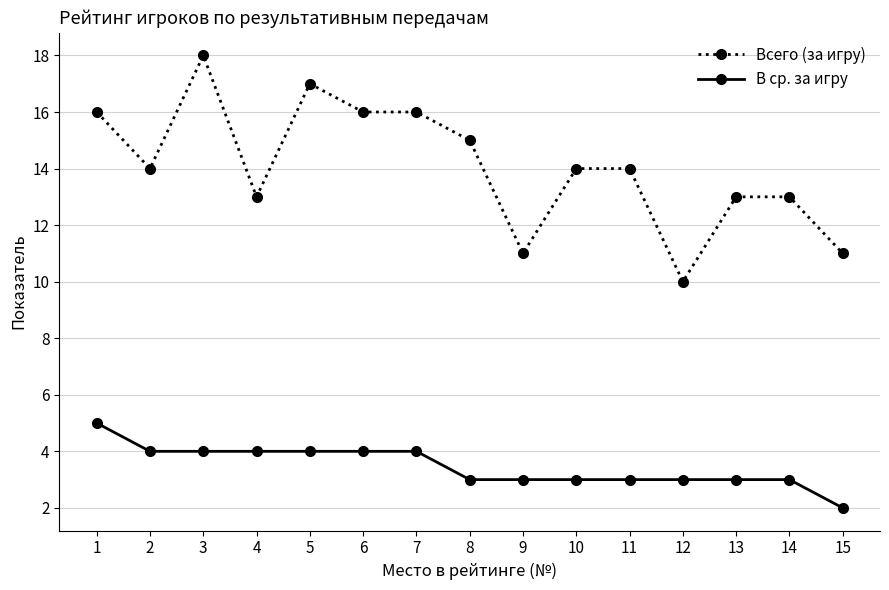

How many lines are shown in the chart?

2